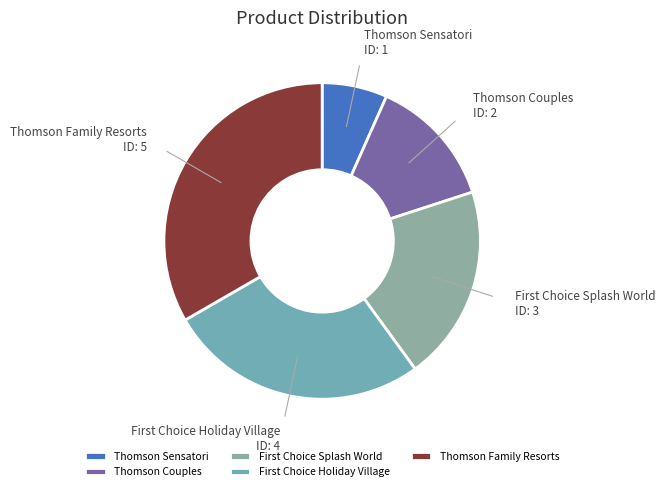

The Thomson Couples slice represents 7% of the pie. True or false?

False